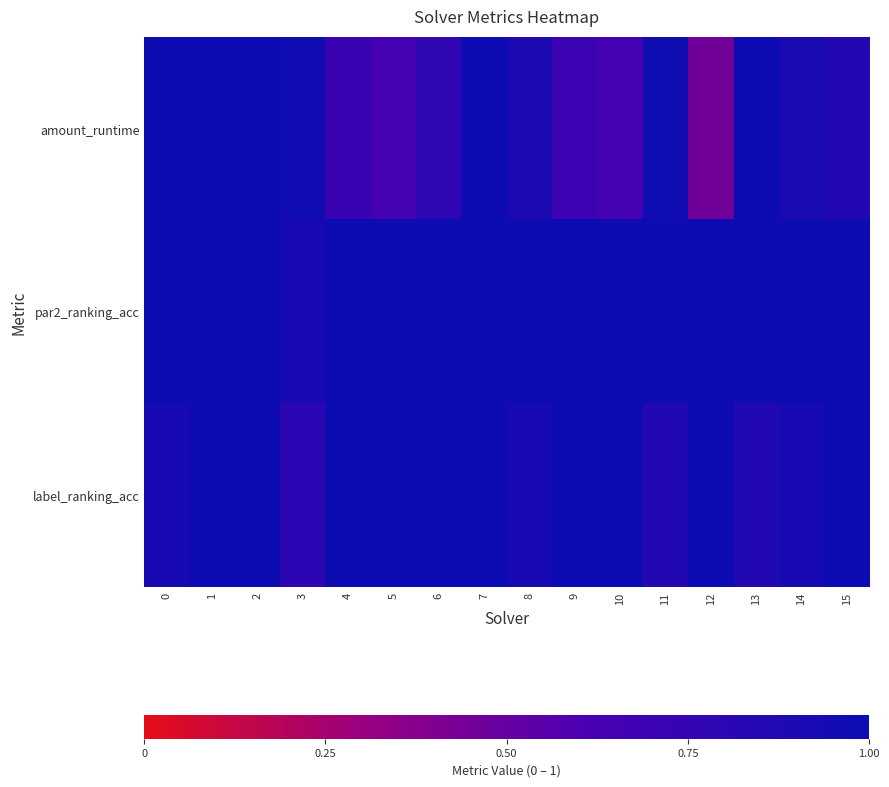

Rank the series at 3 from lowest to highest value.

label_ranking_acc, par2_ranking_acc, amount_runtime